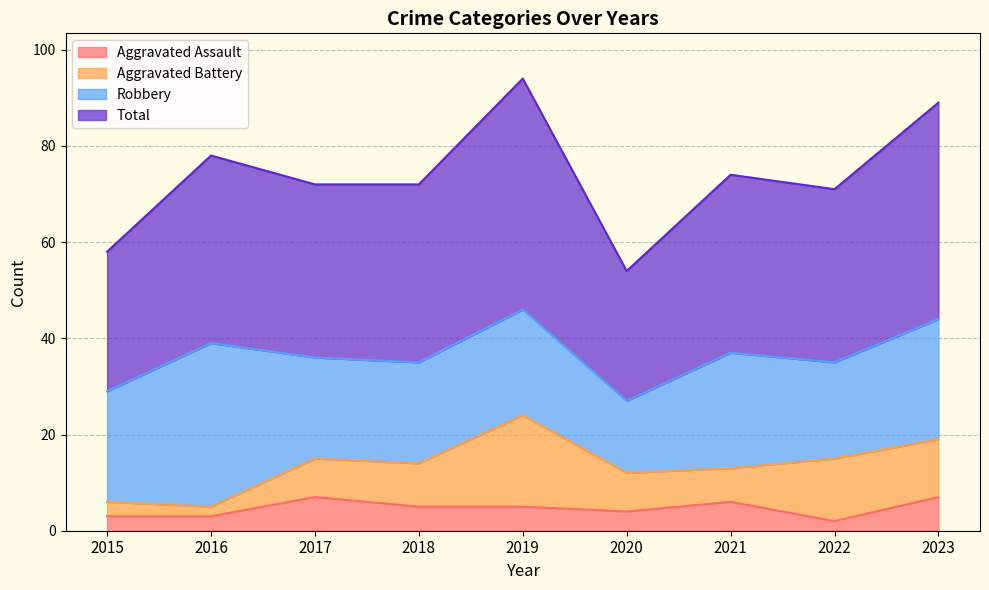

Where does the Aggravated Assault series first go above 5?

2017